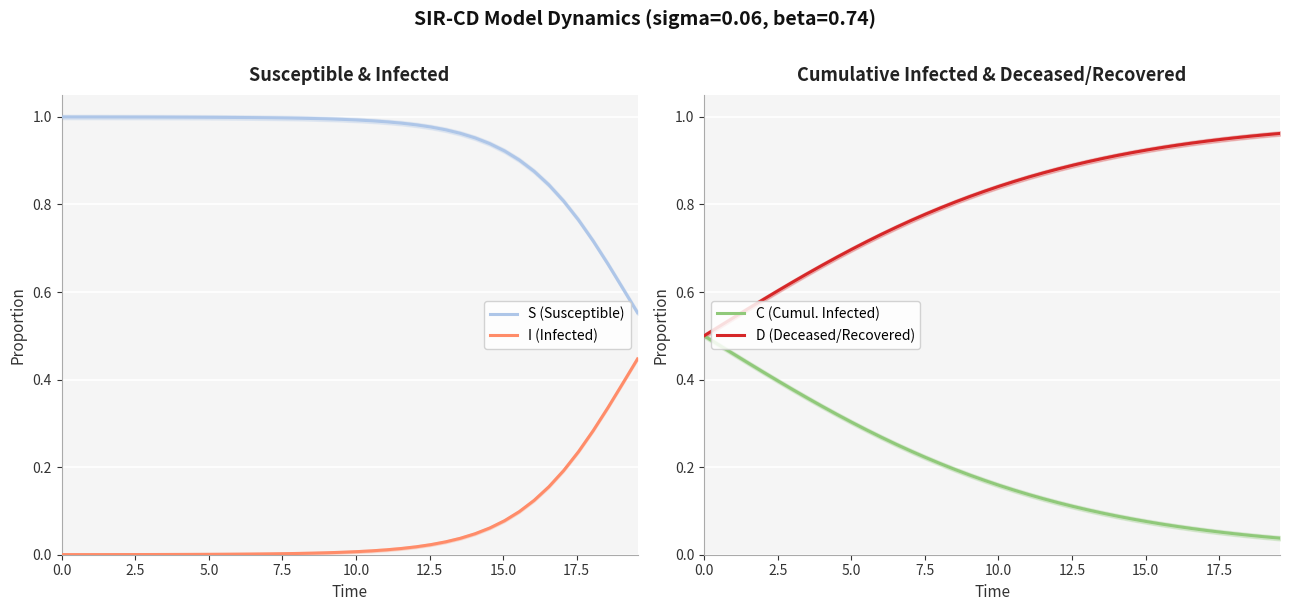

What is the difference between the second highest and minimum values in the C (Cumul. Infected) series?

0.4